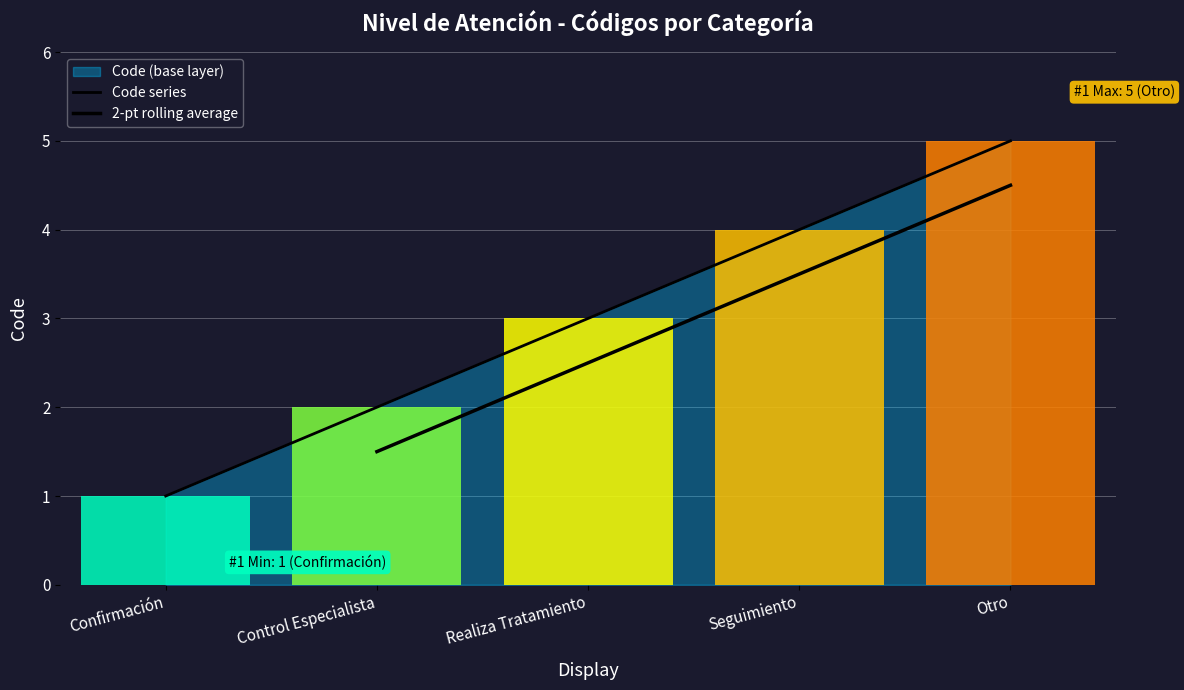

What is the approximate value at Control Especialista?

2